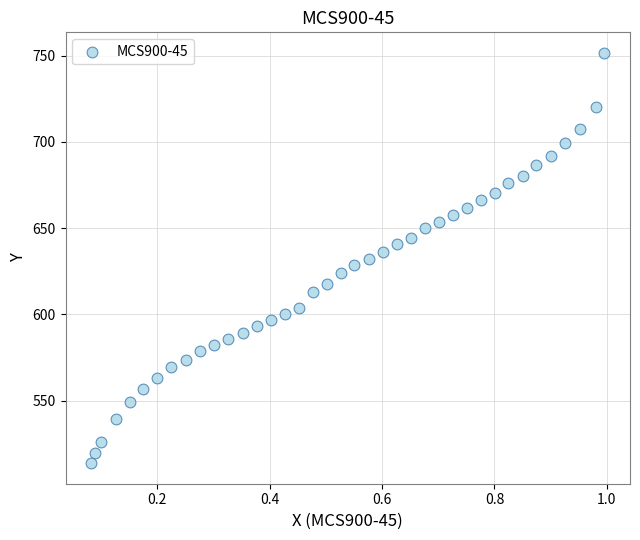

What is the range of X values (max minus min)?

0.9